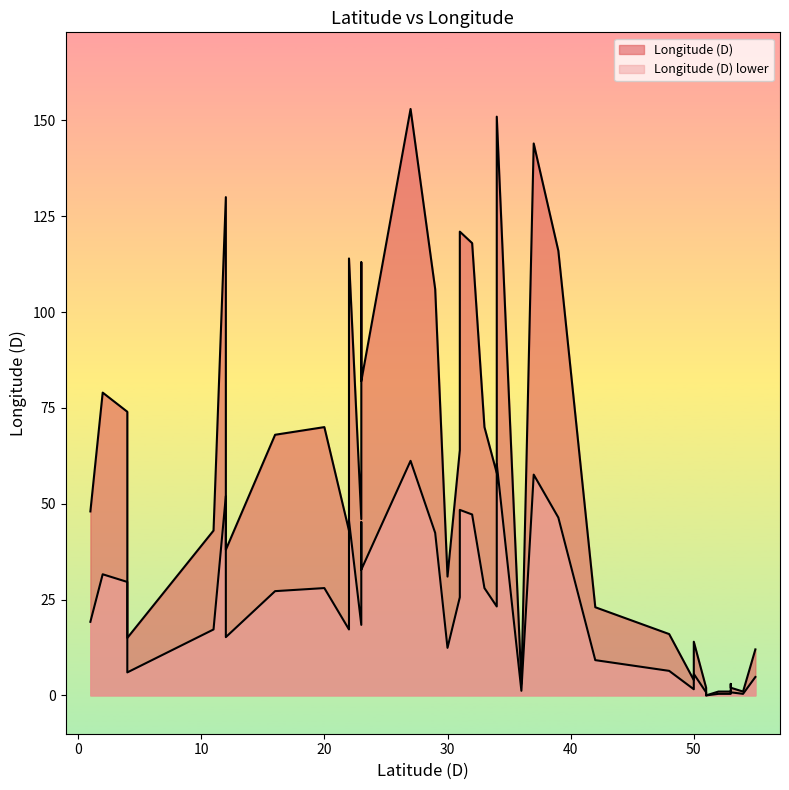

Reading left to right, extract all data points from this chart.

36=3	34=58	31=64	34=138	27=153	12=130	37=144	31=115	34=151	48=16	50=4	16=68	1=48	22=43	12=38	23=46	42=23	20=70	33=70	39=116	23=113	29=106	22=114	32=118	31=121	4=74	4=15	23=82	50=14	55=12	11=43	2=79	30=31	52=1	51=2	53=1	53=3	51=0	53=2	54=1